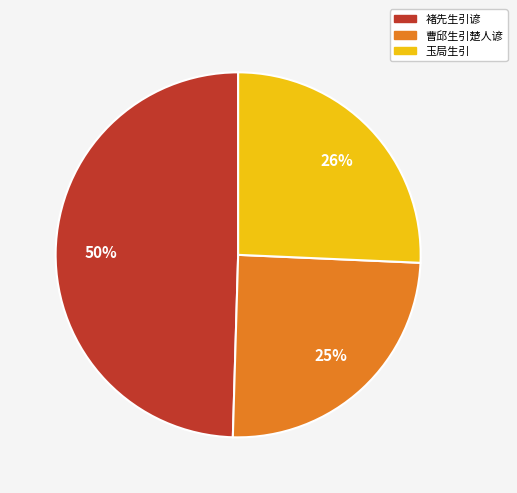

Is 玉局生引 the majority of the pie?

No